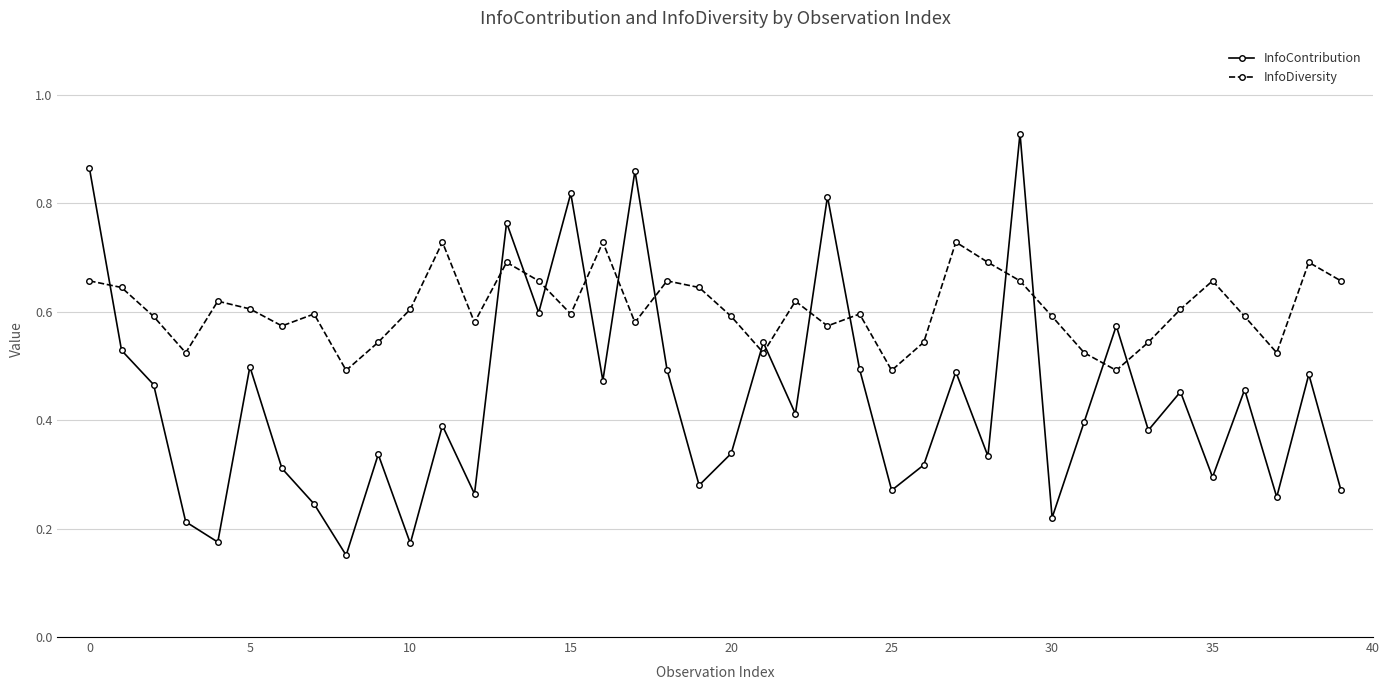

What is the sum of all InfoDiversity values?

24.2